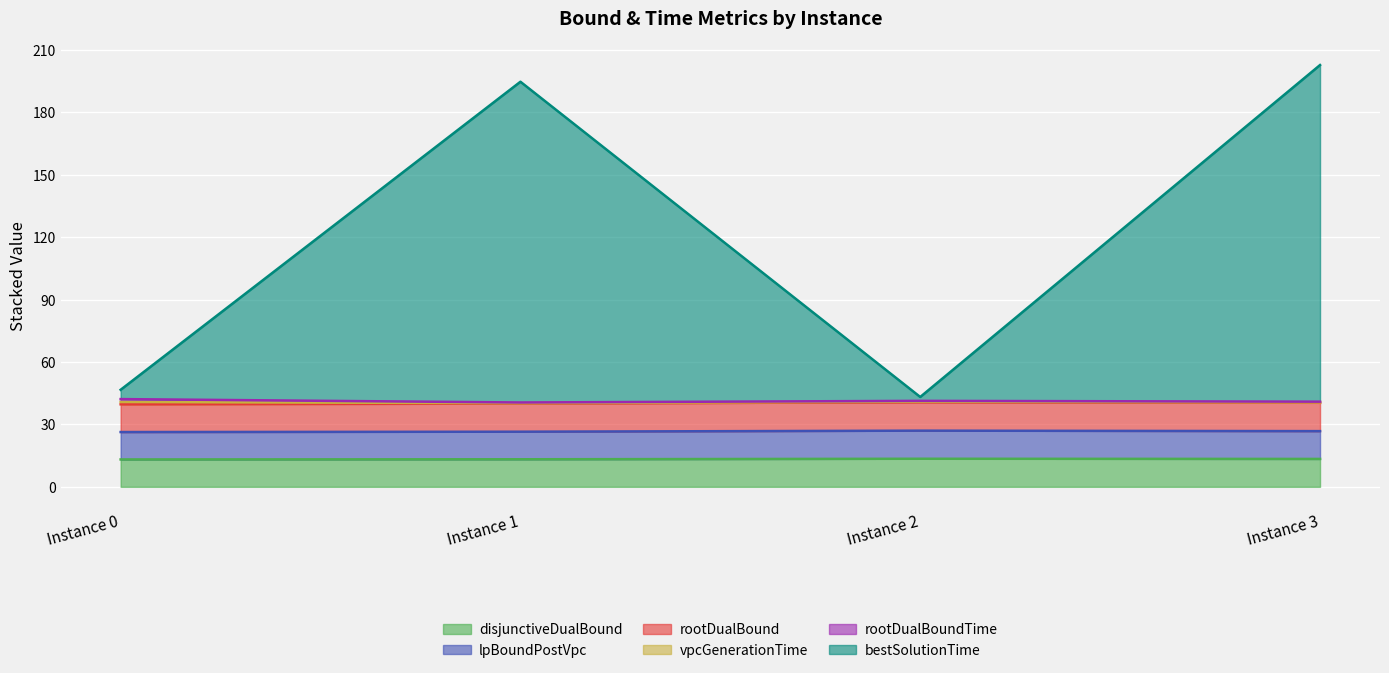

Between Instance 1 and Instance 3, which series saw the biggest shift?

bestSolutionTime